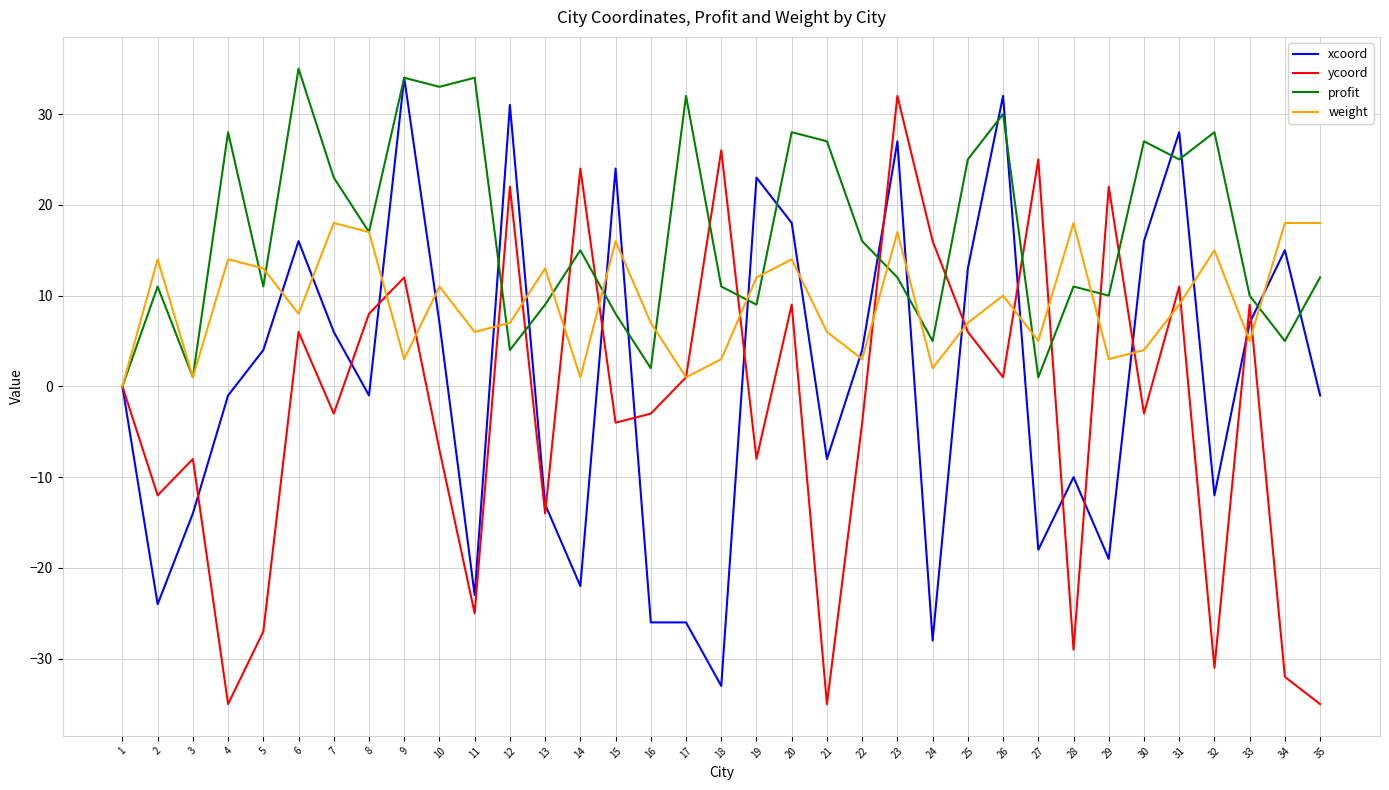

In profit, how many points are higher than both neighbors (excluding endpoints)?

12